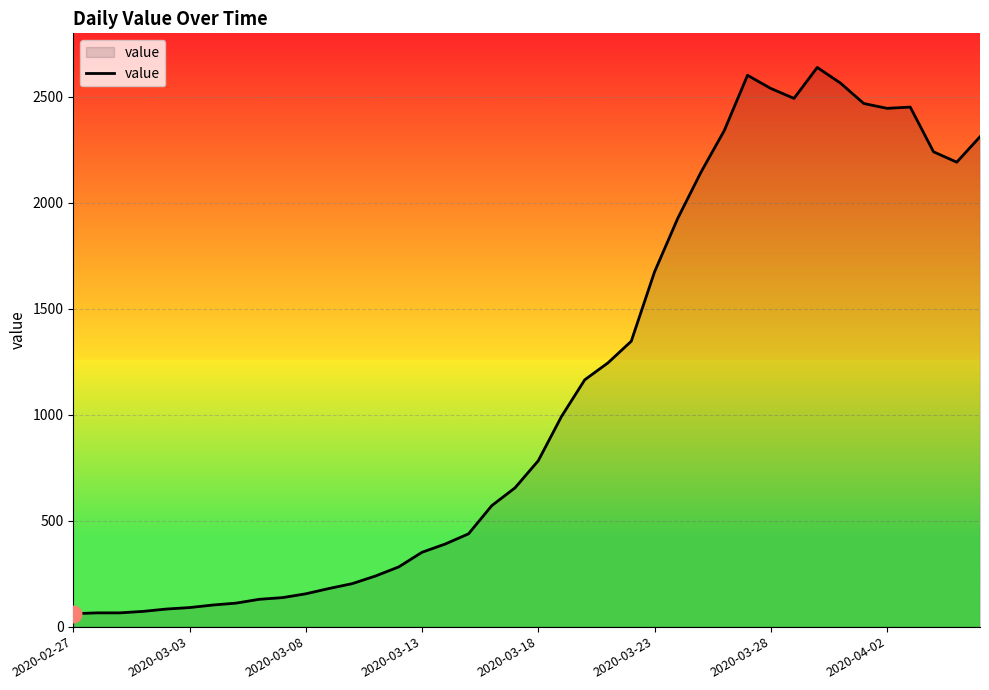

How many values are below 783?

20